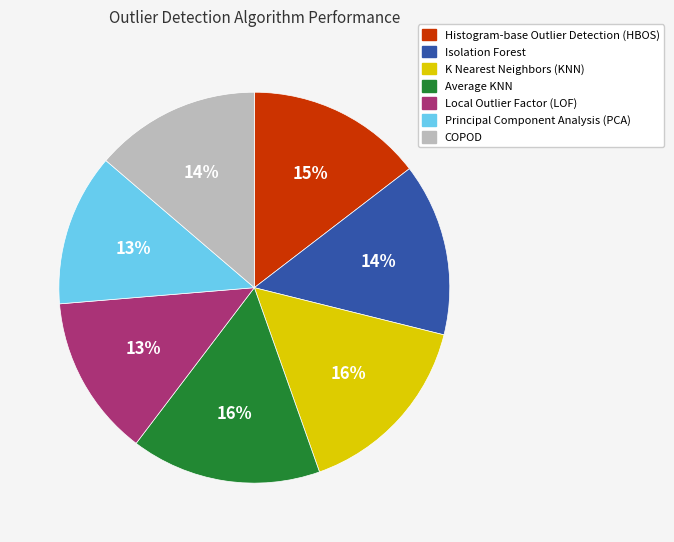

Which has a higher value, Principal Component Analysis (PCA) or Histogram-base Outlier Detection (HBOS)?

Histogram-base Outlier Detection (HBOS)